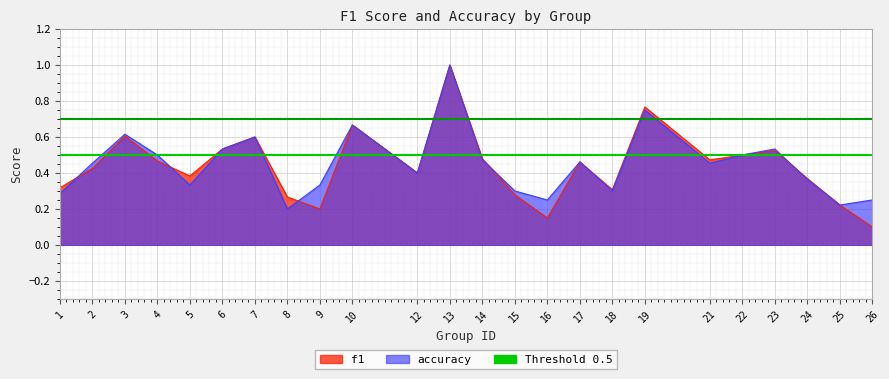

The value of f1 at 14 is 0.5. True or false?

True